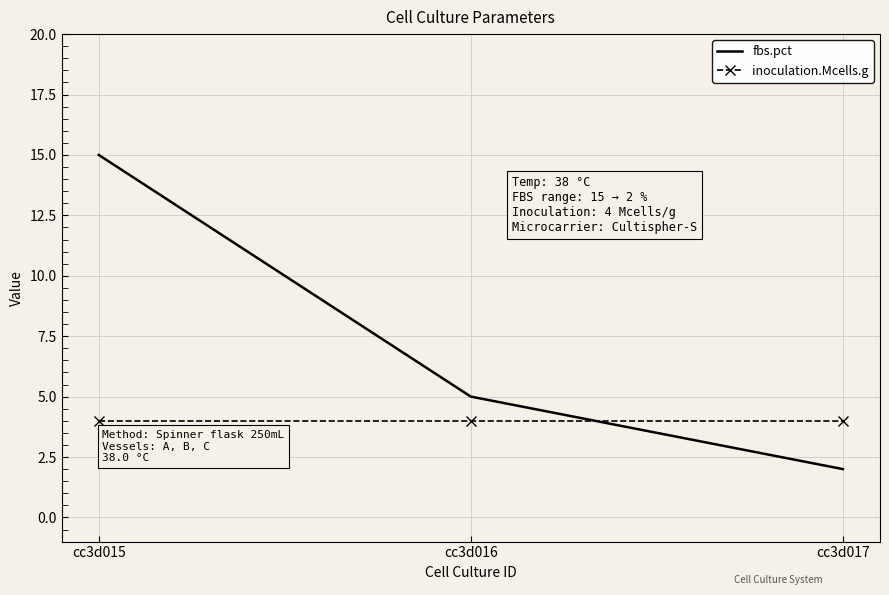

What is the sum of the inoculation.Mcells.g values at cc3d016 and cc3d015?

8